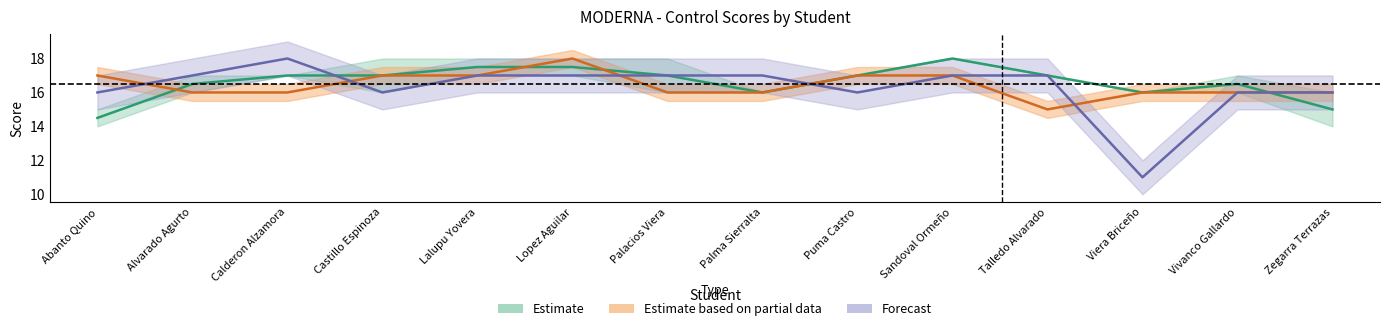

At which label does ctrl4 first exceed 17?

Calderon Alzamora